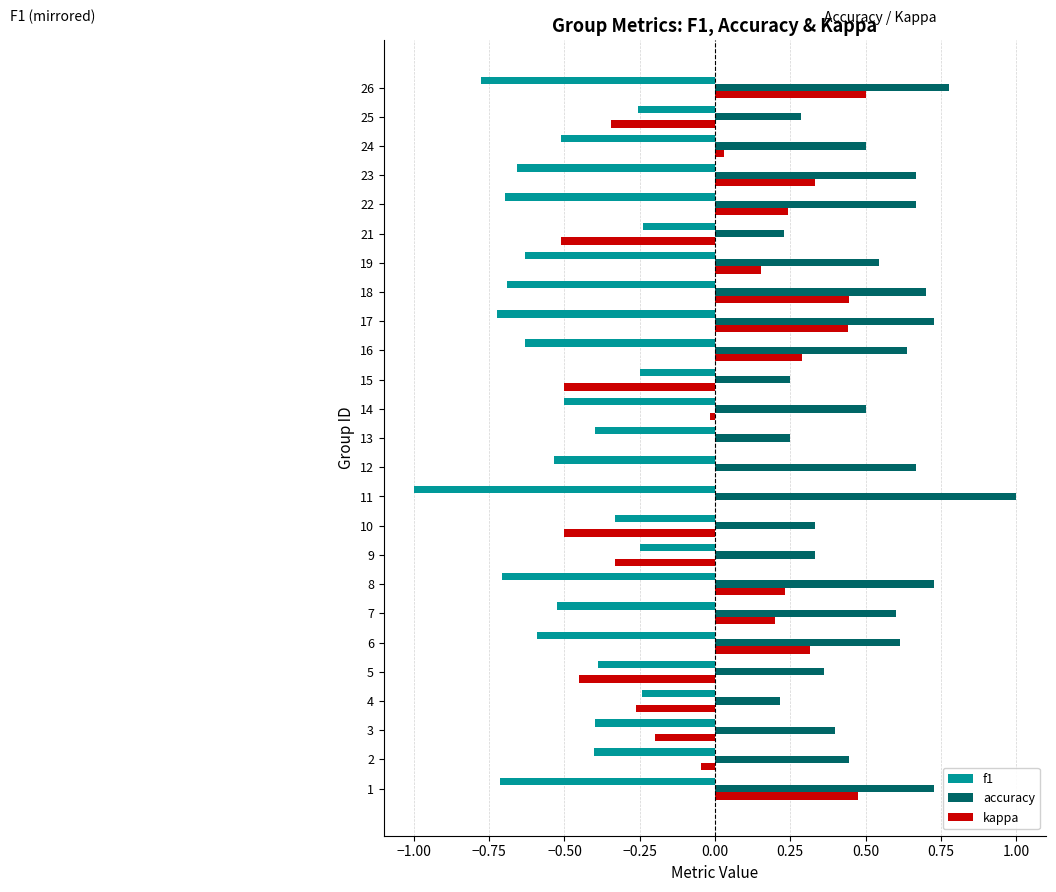

Which label corresponds to the largest value in the chart?

11